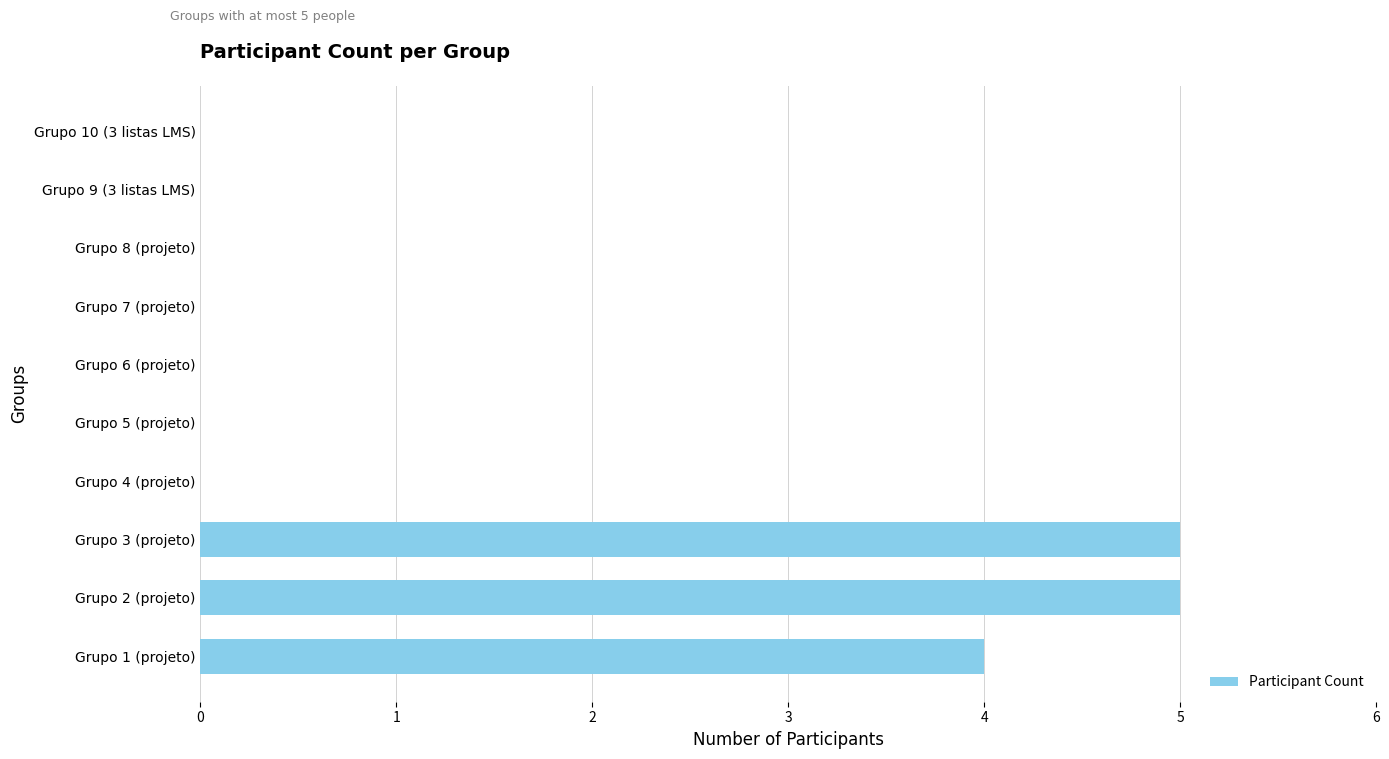

What is the sum of all values?

14